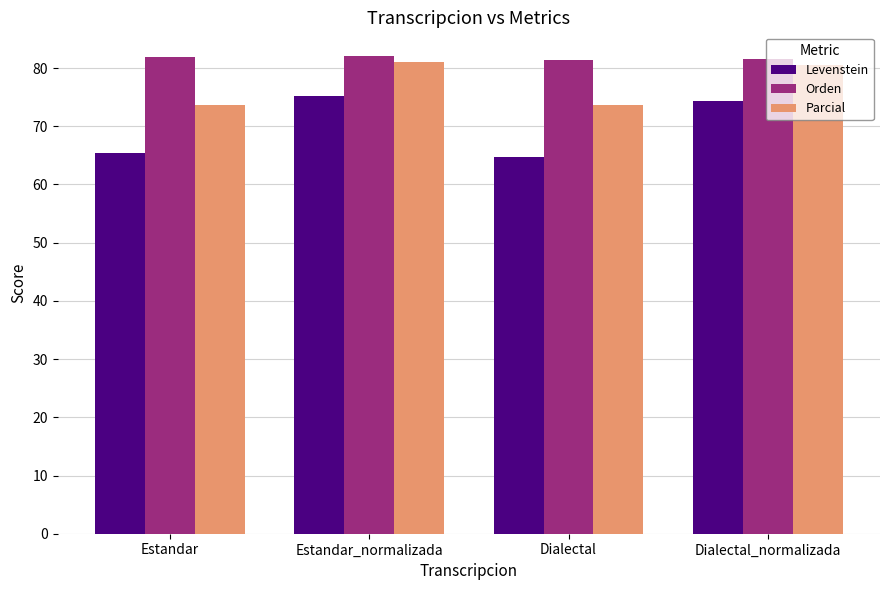

Where does the Levenstein series first go above 74?

Estandar_normalizada